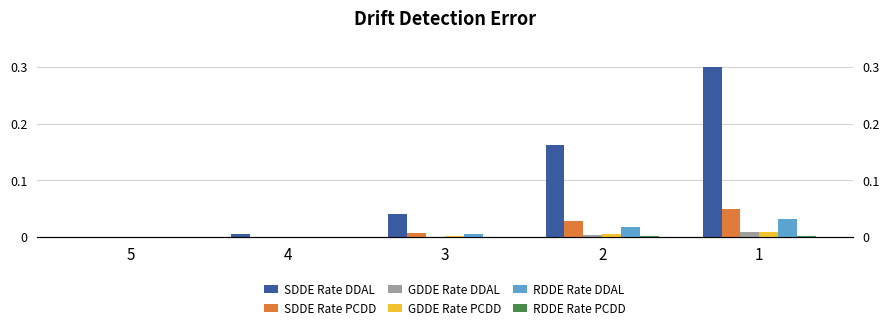

What are all the series names shown in the legend?

SDDE Rate DDAL, SDDE Rate PCDD, GDDE Rate DDAL, GDDE Rate PCDD, RDDE Rate DDAL, RDDE Rate PCDD